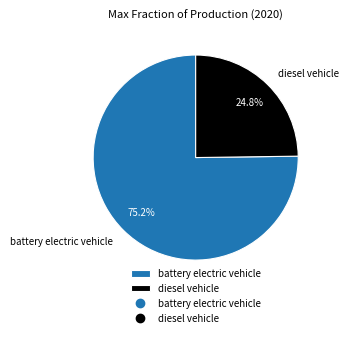

To the nearest percent, what is the difference between the largest and smallest slice percentages?

50%